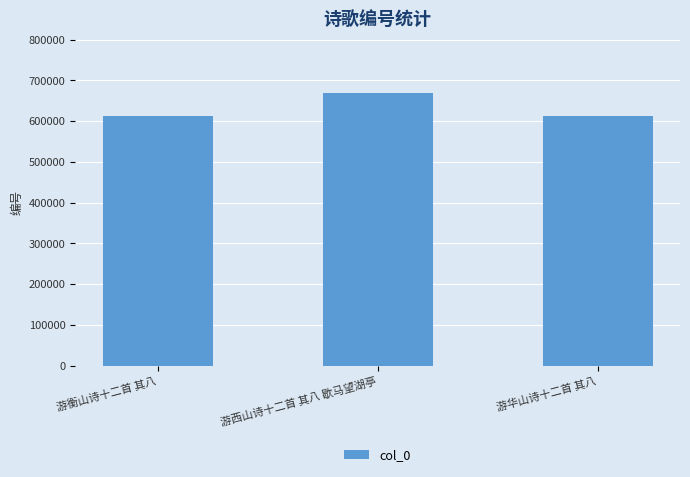

What is the average value?

630705